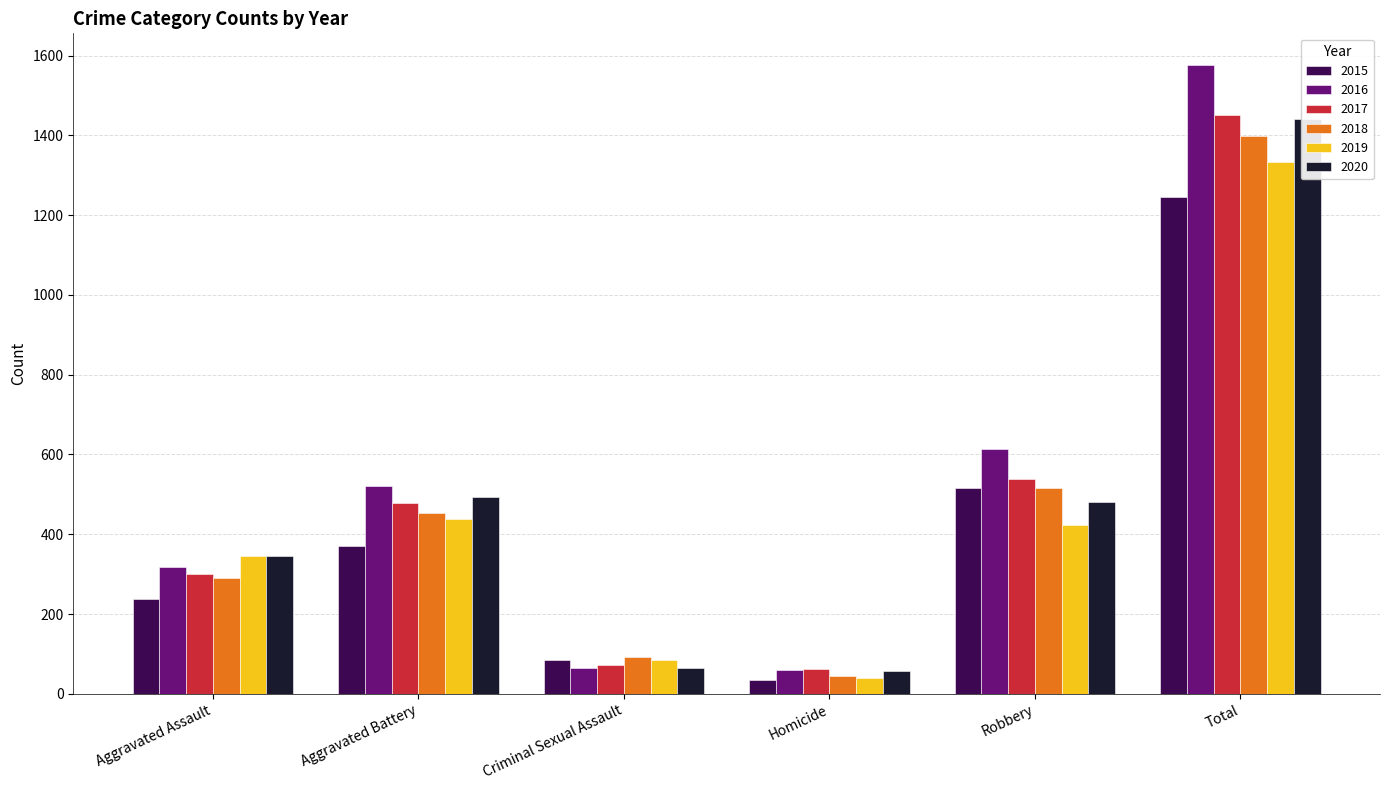

Which has a higher value, Aggravated Battery or Criminal Sexual Assault?

Aggravated Battery